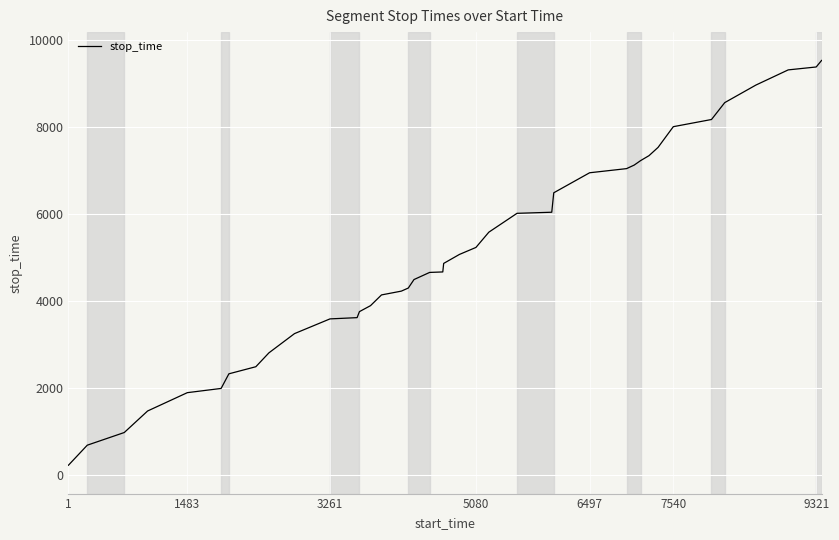

Does the chart display data point markers on the line(s)?

No